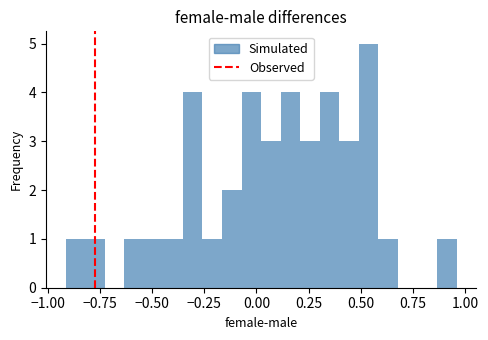

Around what value on the x-axis is the tallest bar? Give the approximate position of its centre, as read against the axis.

0.55